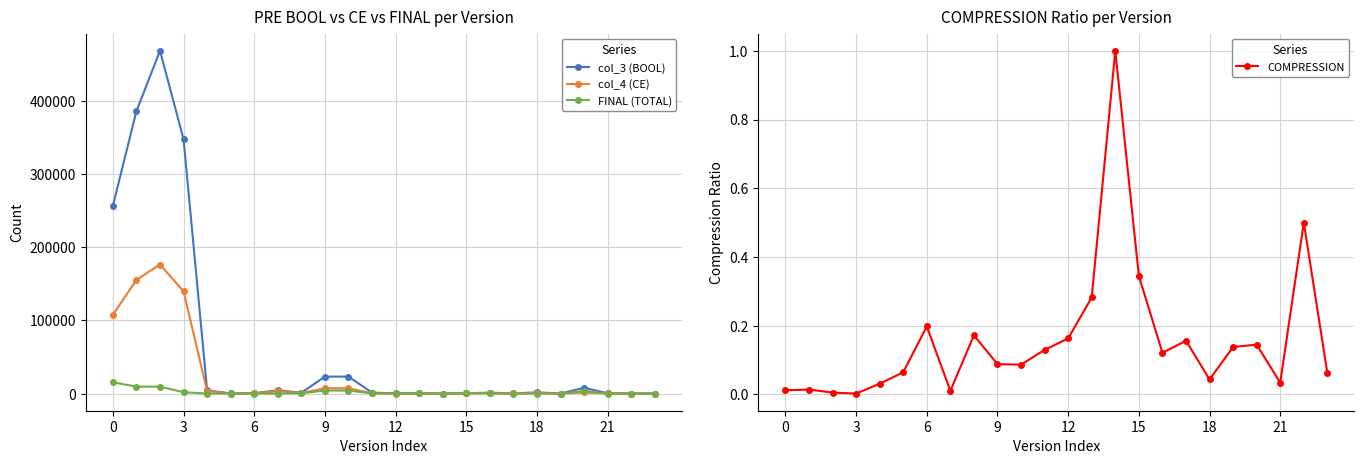

The col_4 (CE) series shows 181025 at 0. True or false?

False